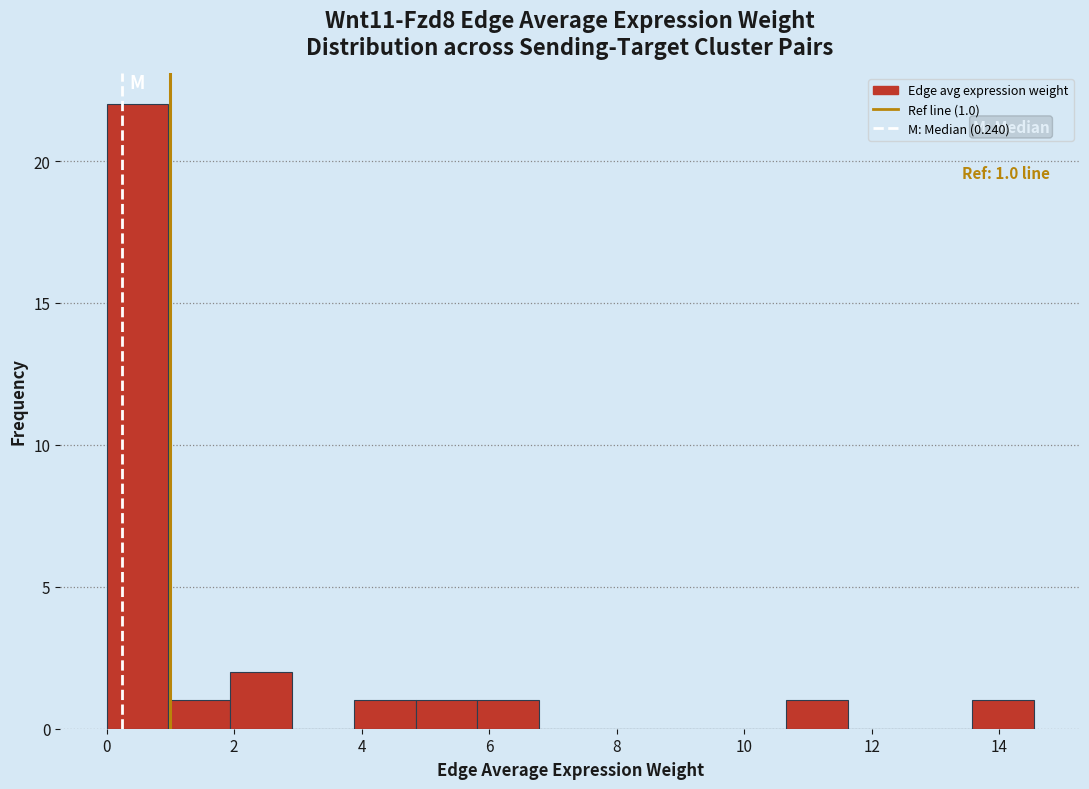

Over which range of the x-axis is the bar tallest?

0.0 to 1.0